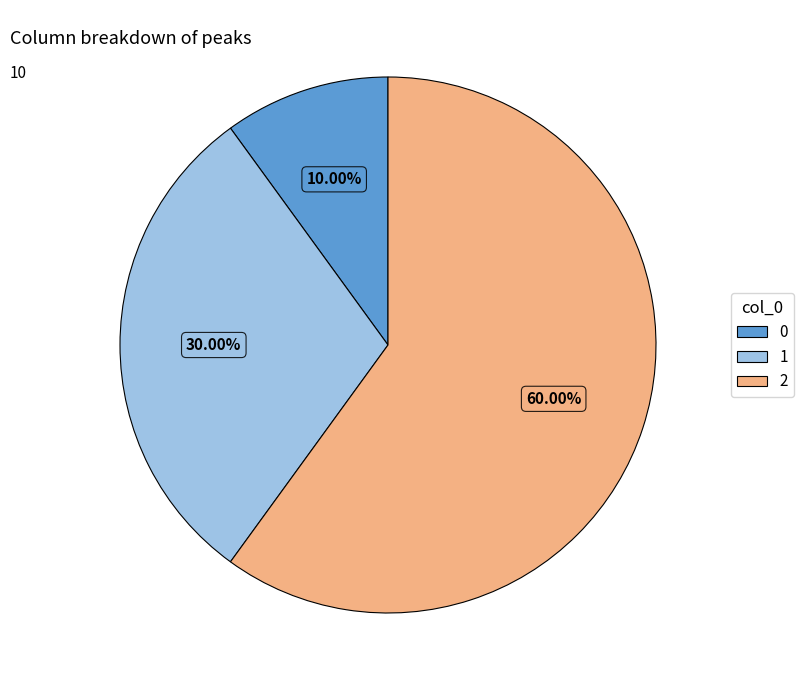

How much of the chart is everything except 0?

90.0%